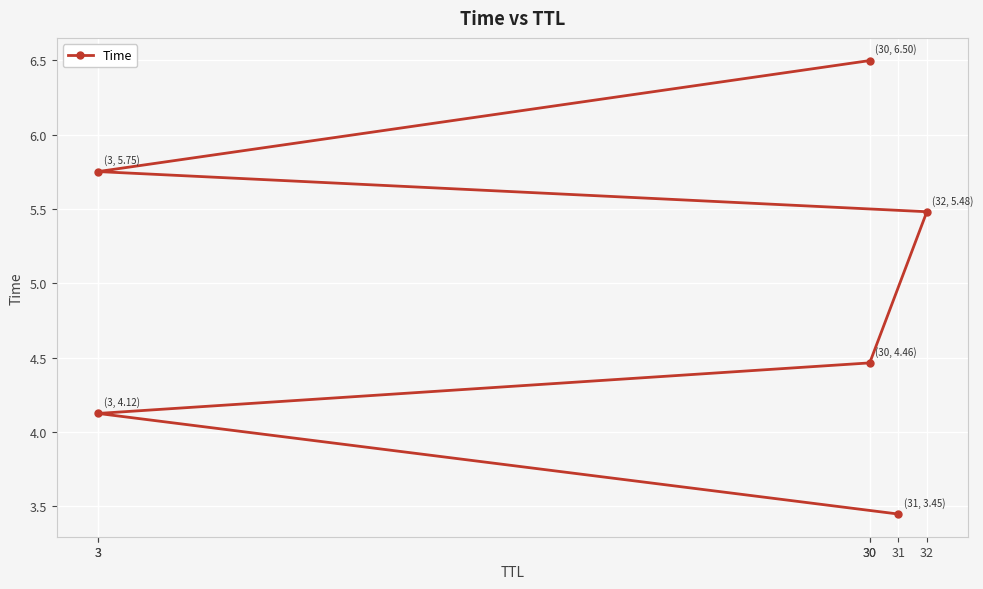

Reading left to right, what are all the values shown in this chart?

3.4	4.1	4.5	5.5	5.8	6.5